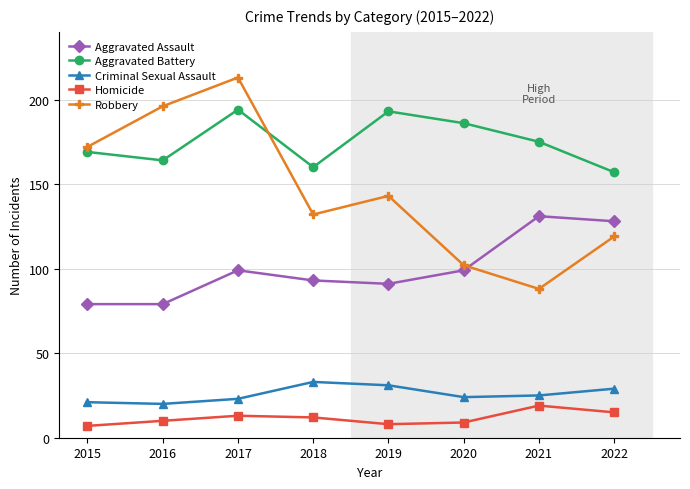

Does the chart display data point markers on the line(s)?

Yes